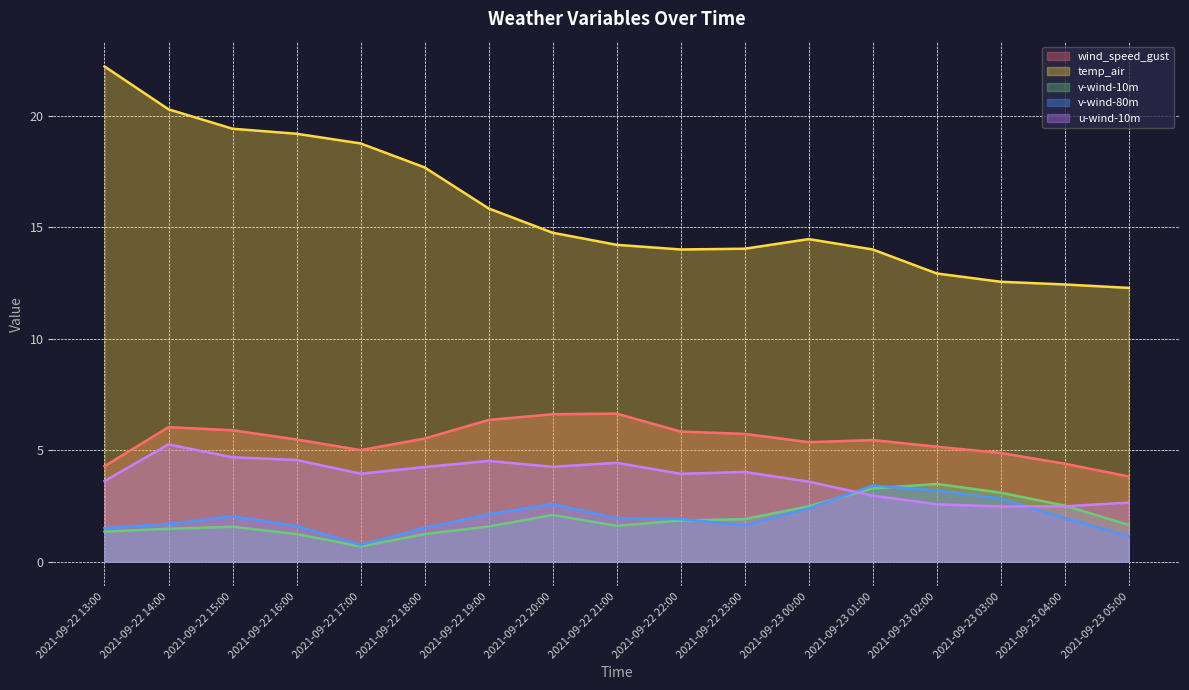

What is the label of the 3rd point from the left?

2021-09-22 15:00